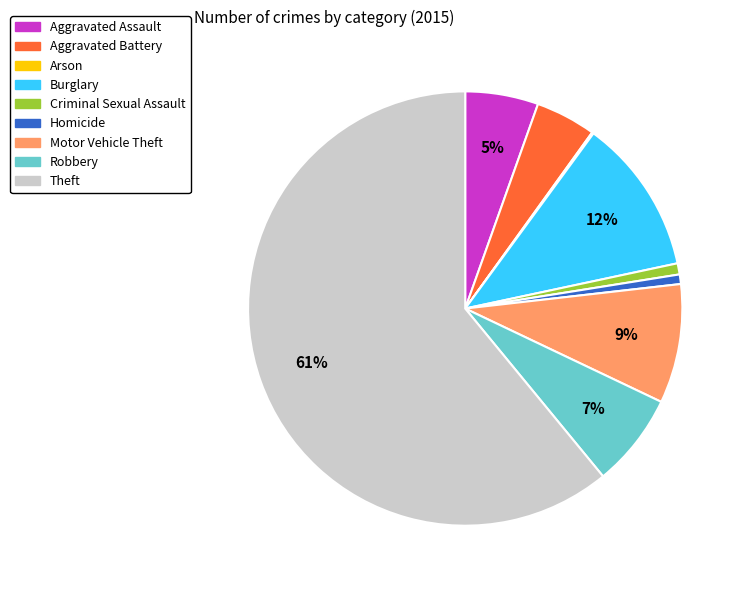

Do Theft and Burglary together represent more than half of the pie?

Yes